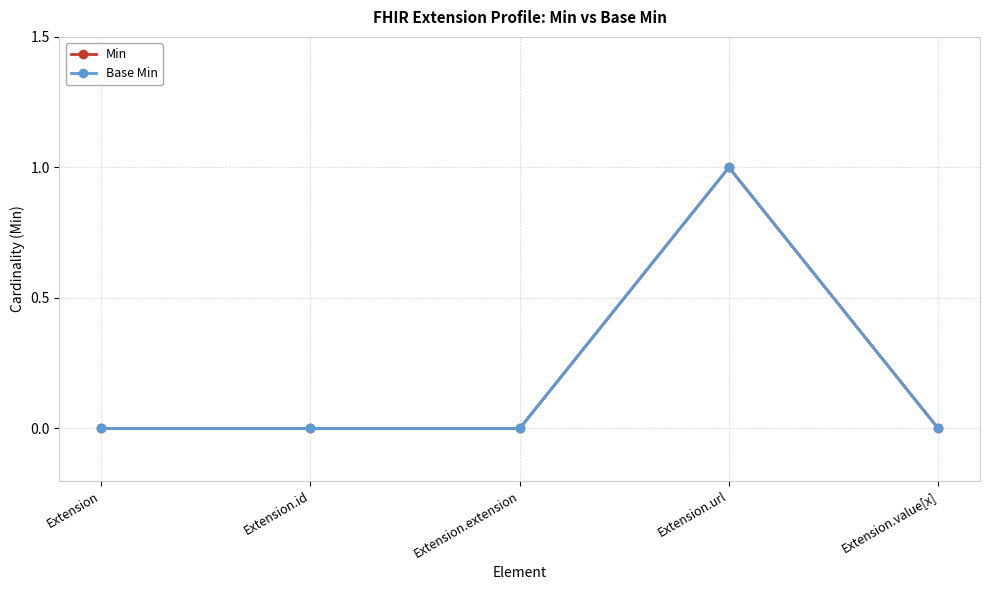

What is the label of the 1st point from the left?

Extension